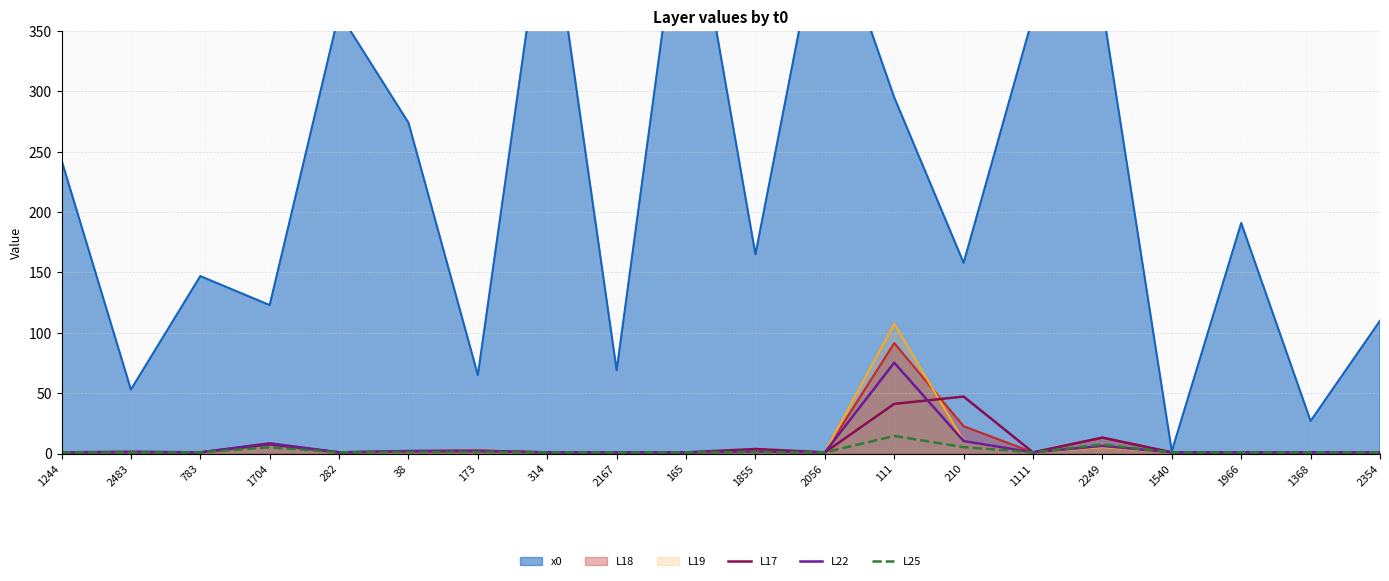

How many lines are shown in the chart?

3